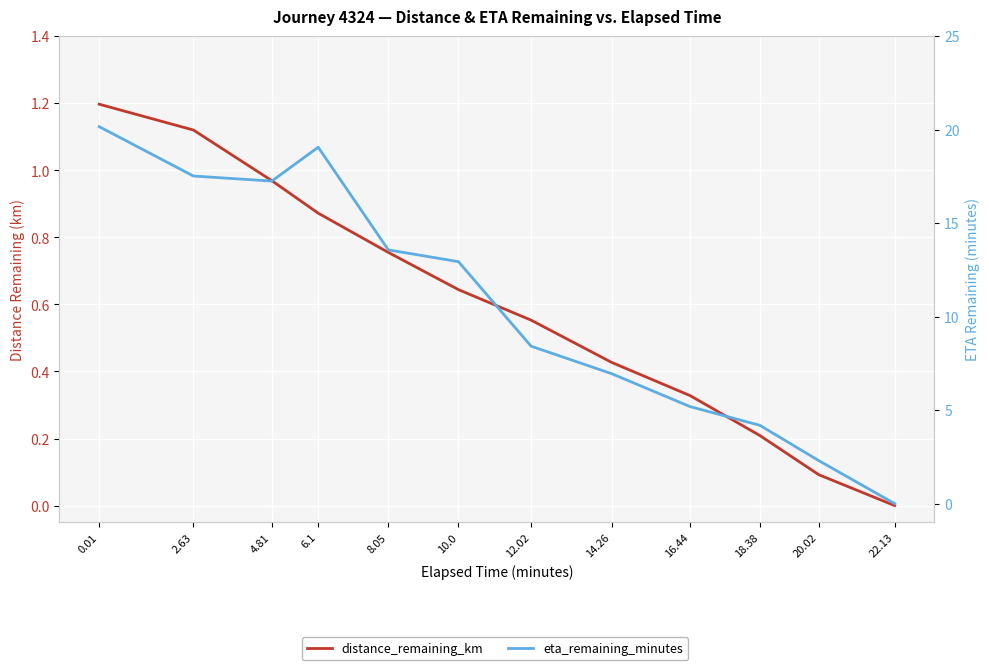

The value of distance_remaining_km at 4.81 is 1.0. True or false?

True